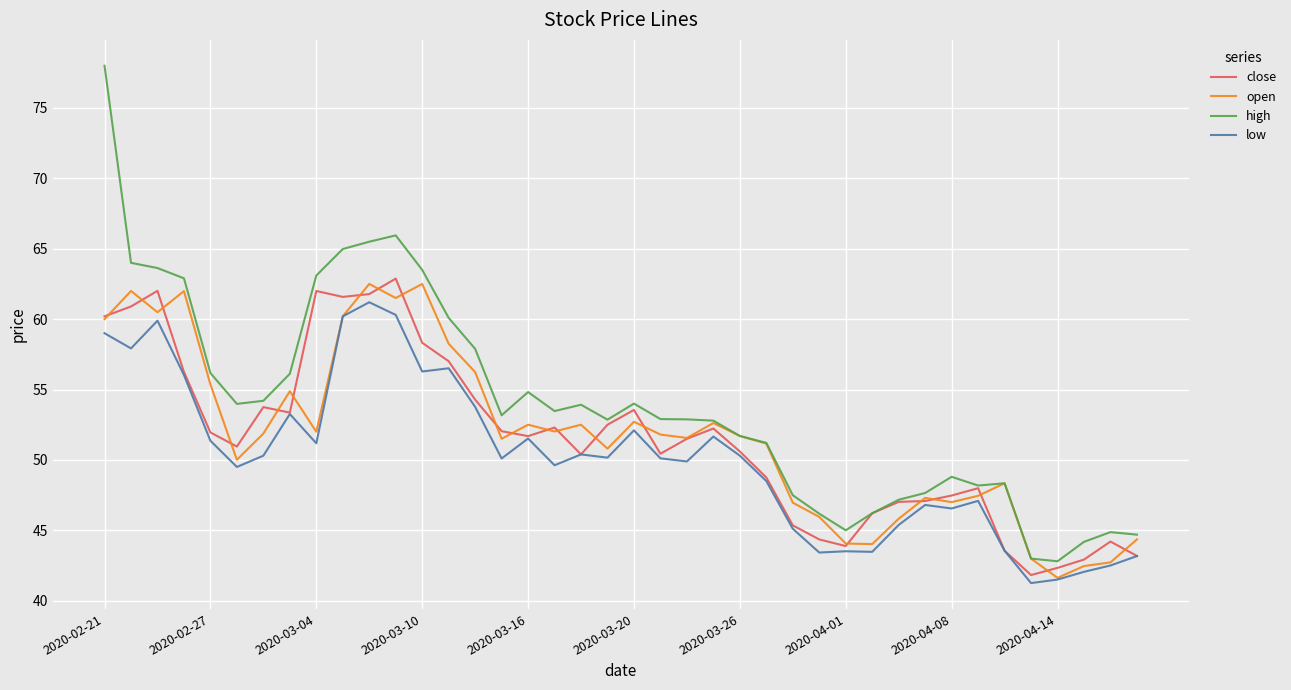

True or false: low and high cross at least once.

False